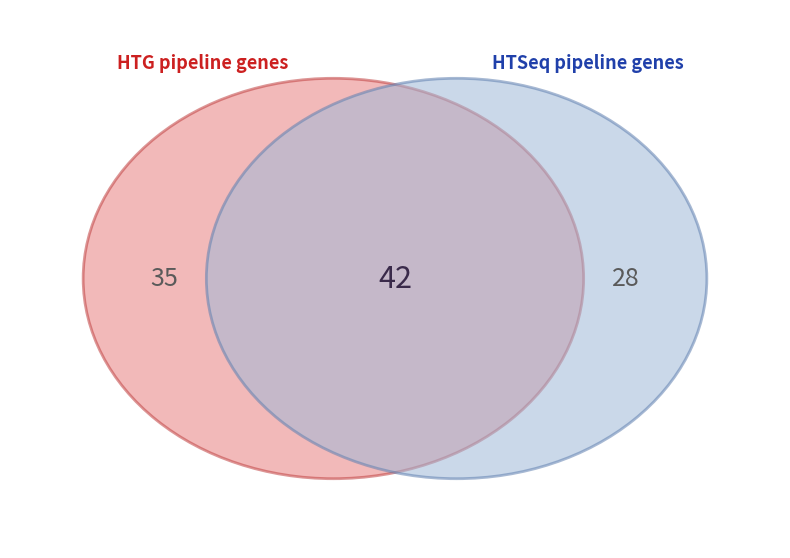

Between 103 and 102, which is larger?

103